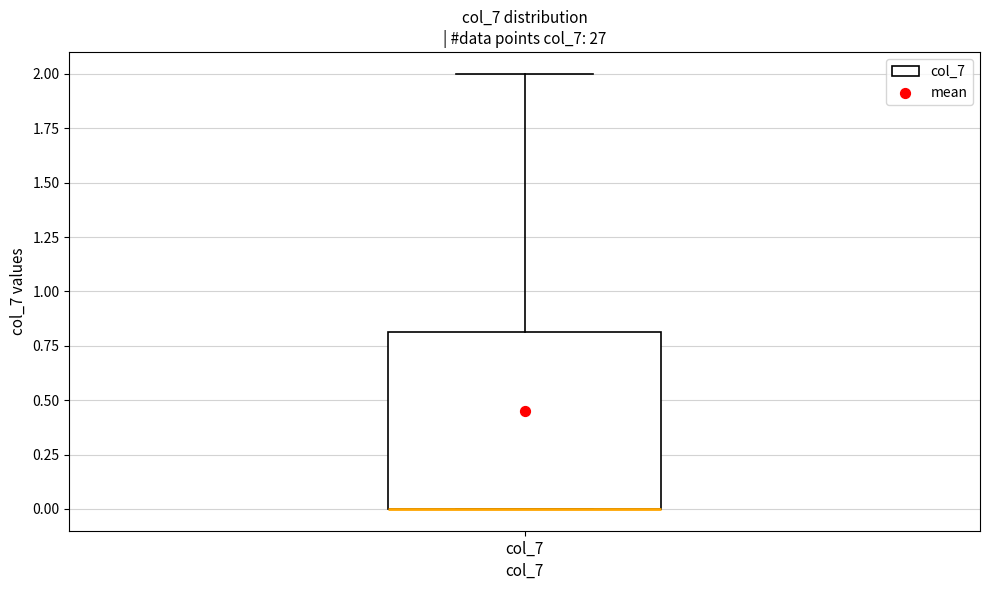

Transcribe this box plot: give where the median line is, the range the box spans, and where the two whiskers end, as read against the y-axis. The values are not printed on the chart, so give them approximately, as read against the axis.

median 0.0 (drawn on the box's lower edge), box 0.0 to 0.8, whiskers 0.0 to 2.0